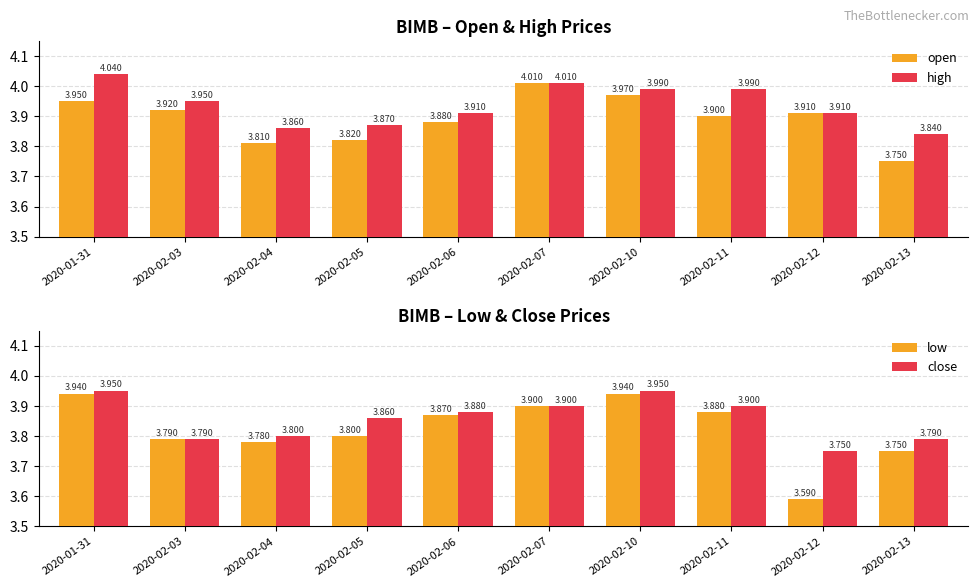

The high series shows 1.0 at 2020-02-06. True or false?

False